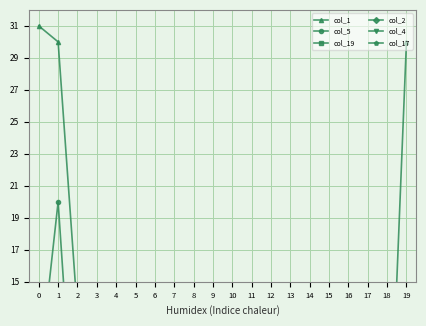

Between 6 and 9, which series saw the biggest shift?

col_19